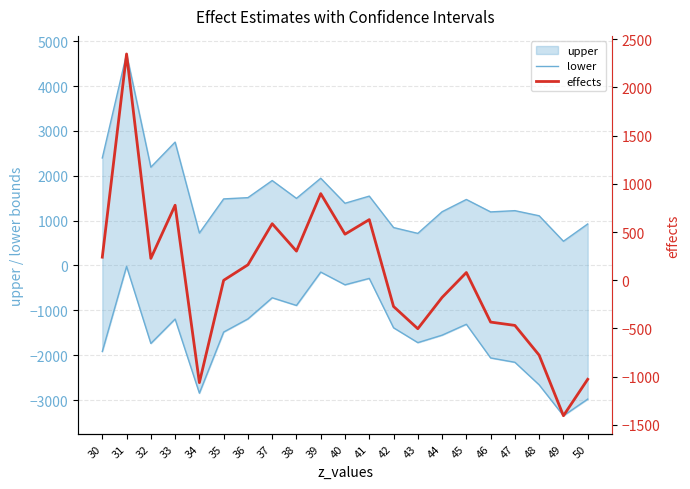

What is the value of the effects point at the 3rd from the left?

226.5